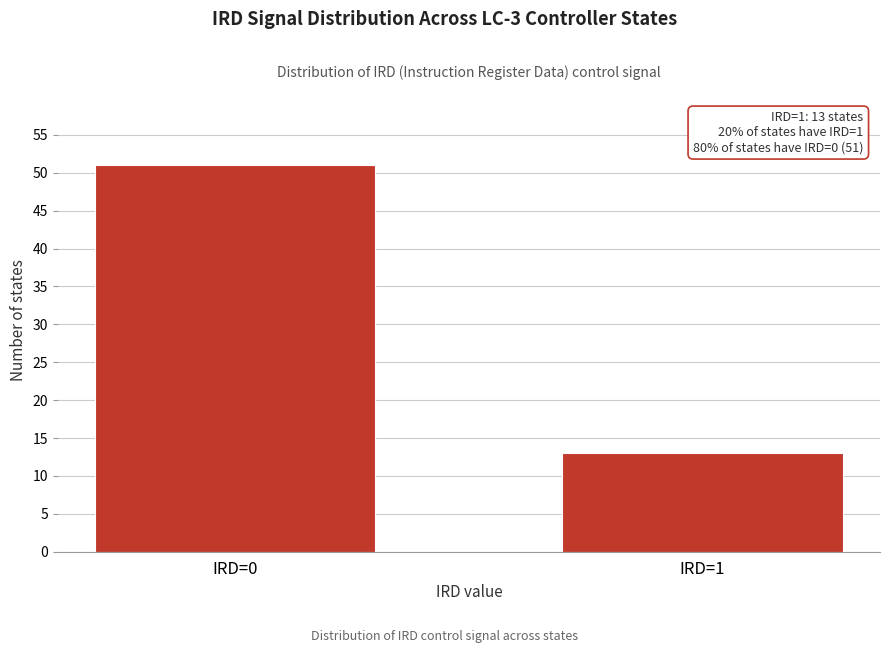

Reading left to right, transcribe all the data shown in this chart.

IRD=0=51	IRD=1=13